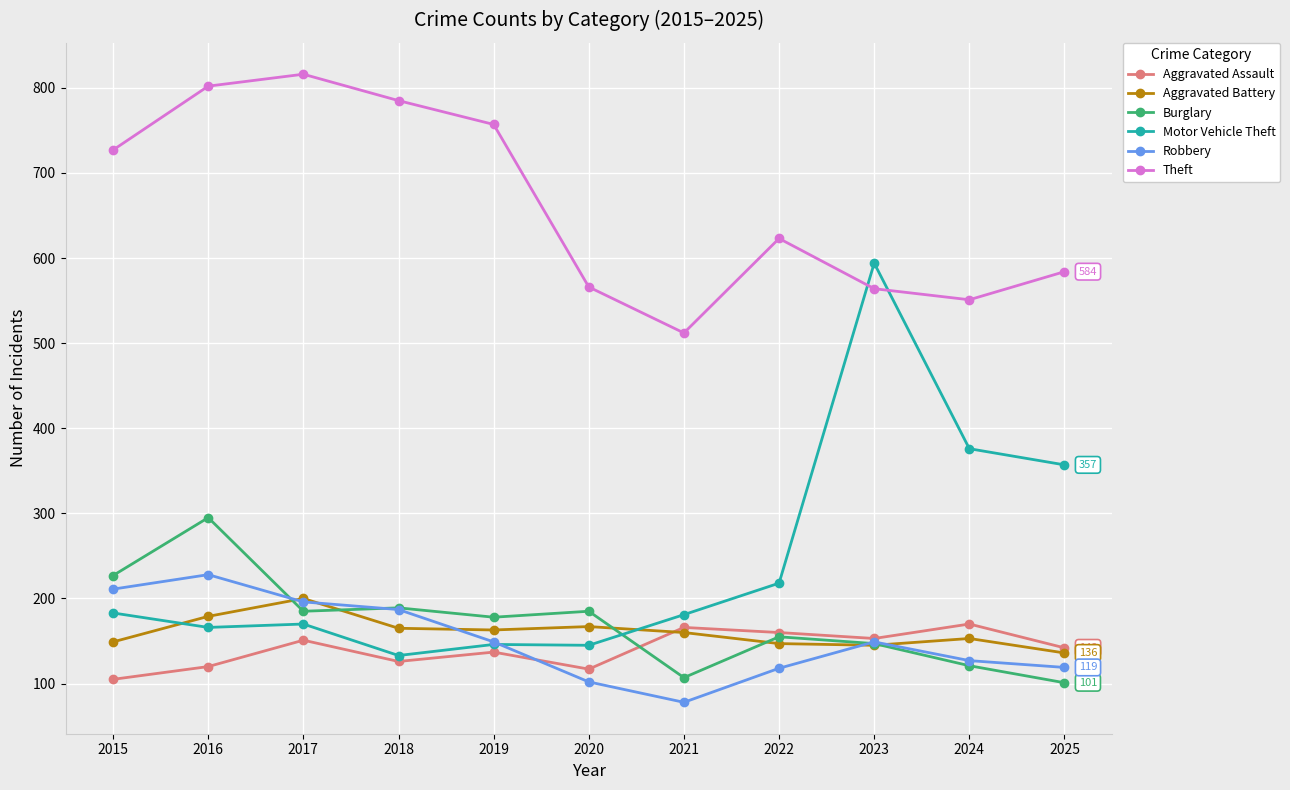

Which series ends up on top after the final intersection of Robbery and Burglary?

Robbery